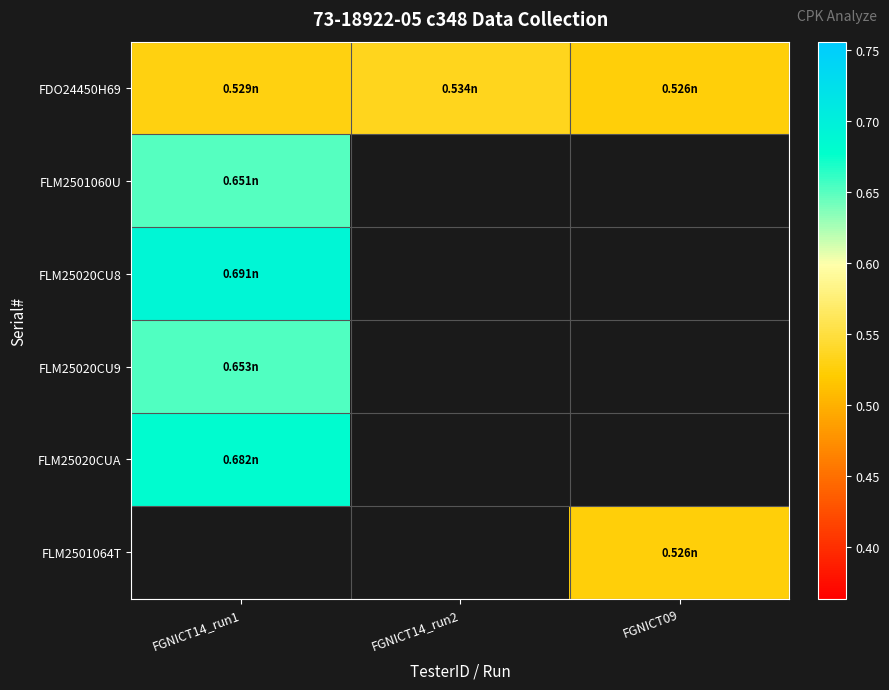

Which series changed the most between FGNICT14_run1 and FGNICT14_run2?

FDO24450H69